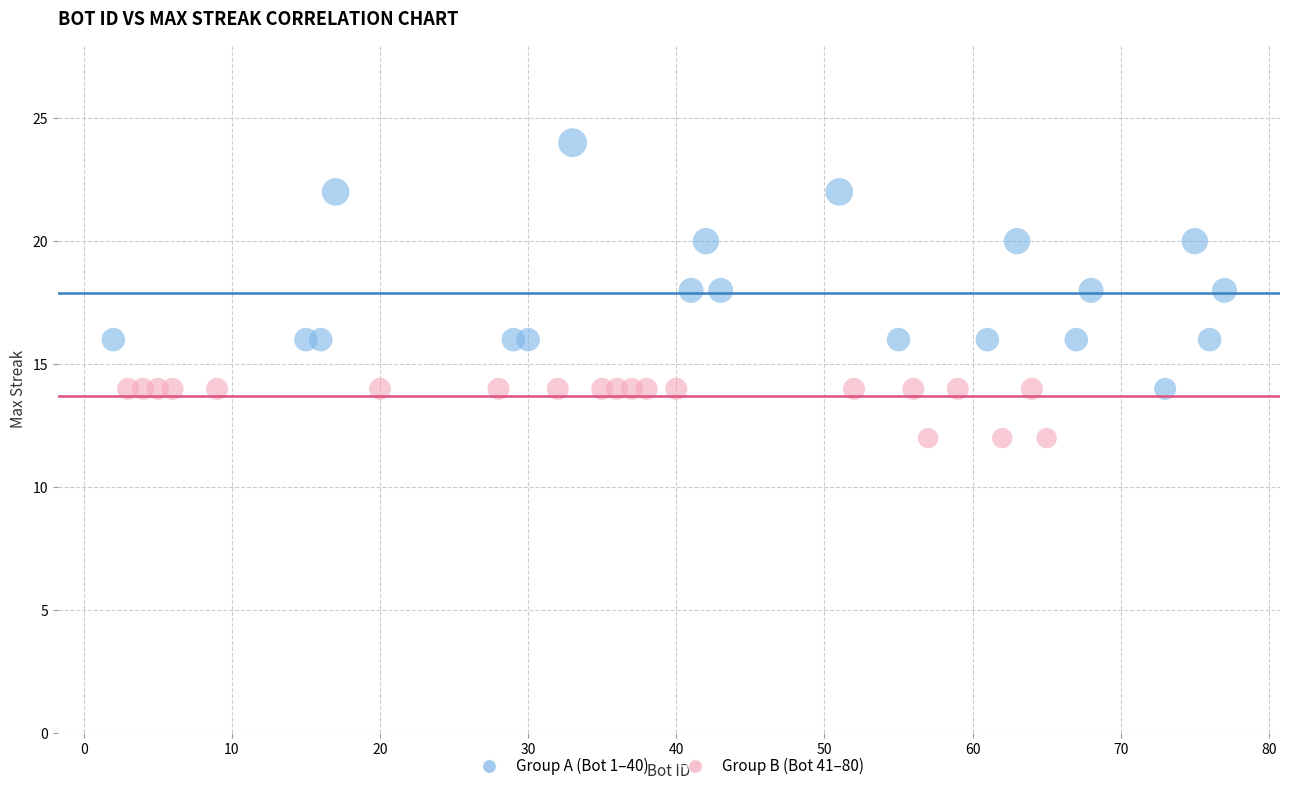

Which series has the largest Y range (max minus min)?

Group A (Bot 1–40)